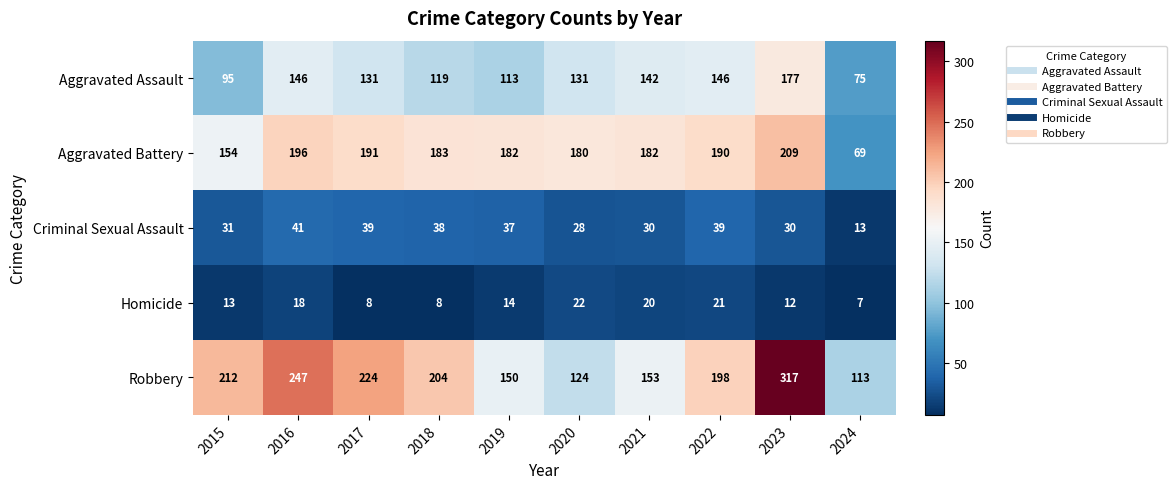

Rank the series at 2017 from highest to lowest value.

Robbery, Aggravated Battery, Aggravated Assault, Criminal Sexual Assault, Homicide